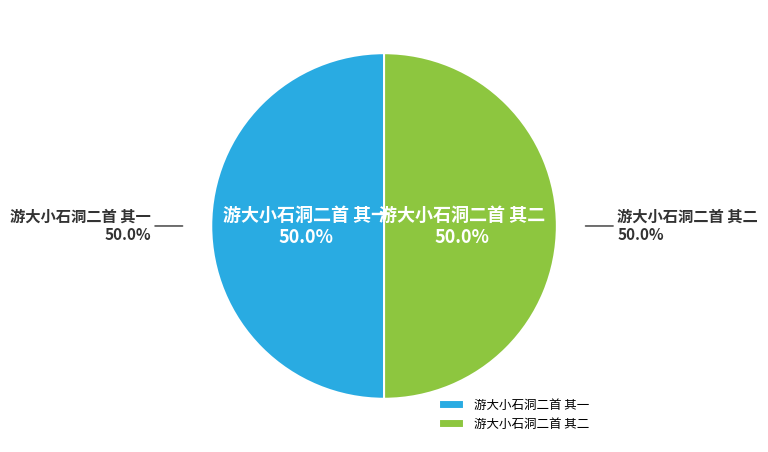

Approximately how many times larger is the value at 游大小石洞二首 其一 compared to 游大小石洞二首 其二?

1.0